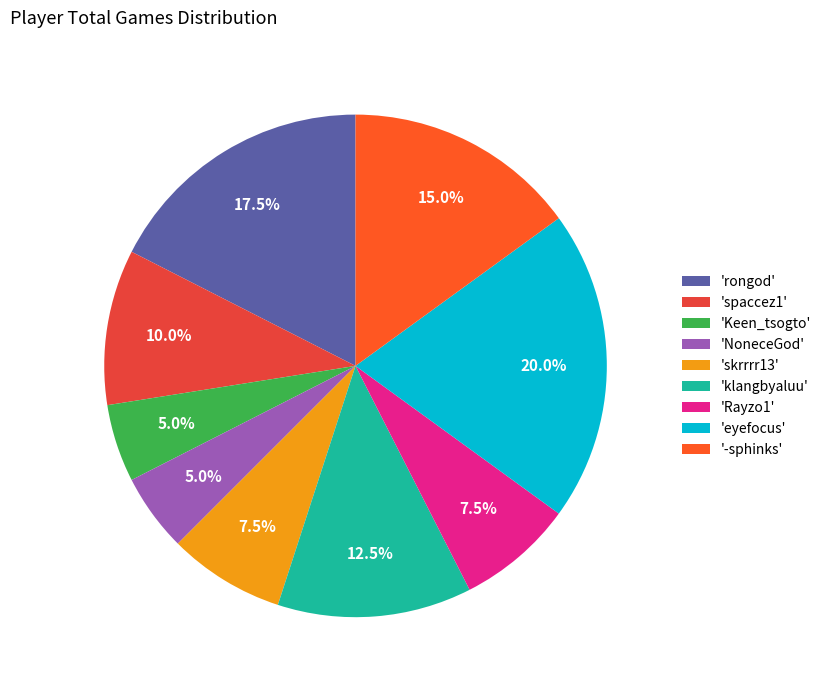

Which slice is the largest?

'eyefocus'